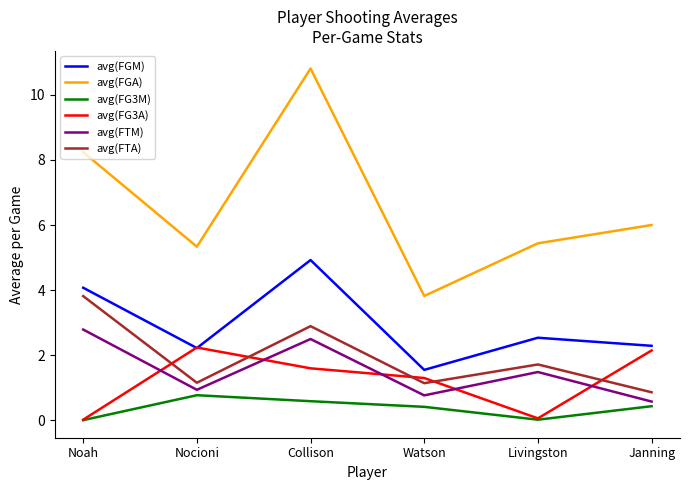

What is the difference between the highest and lowest values at Collison?

10.2